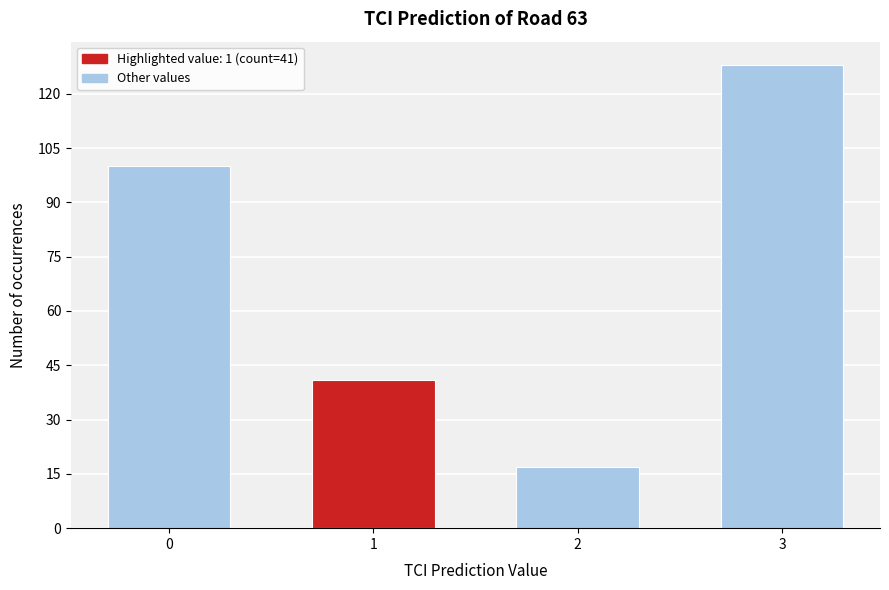

Reading right to left, extract all data points from this chart.

3=128	2=17	1=41	0=100